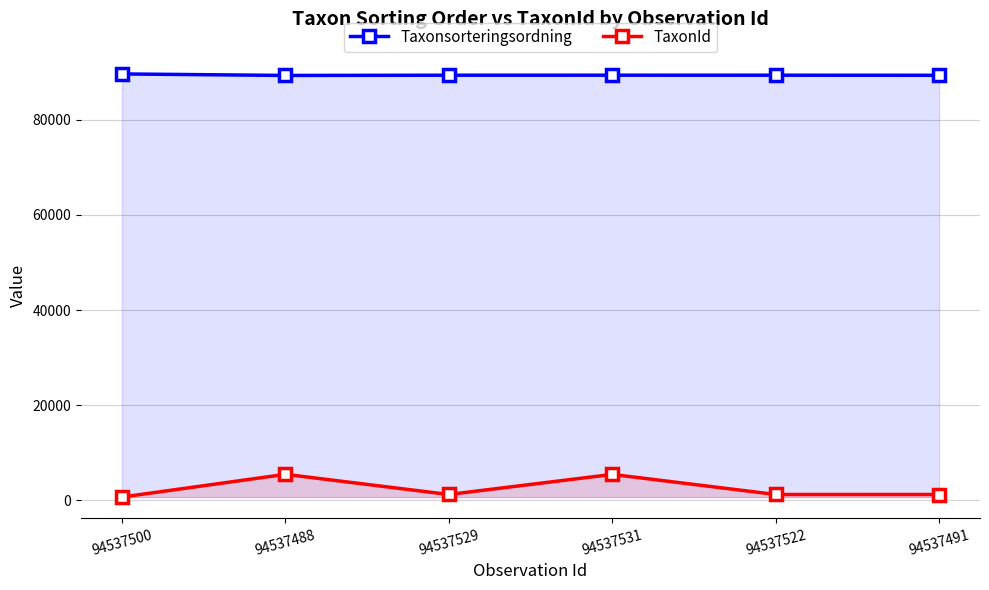

True or false: TaxonId and Taxonsorteringsordning cross at least once.

False